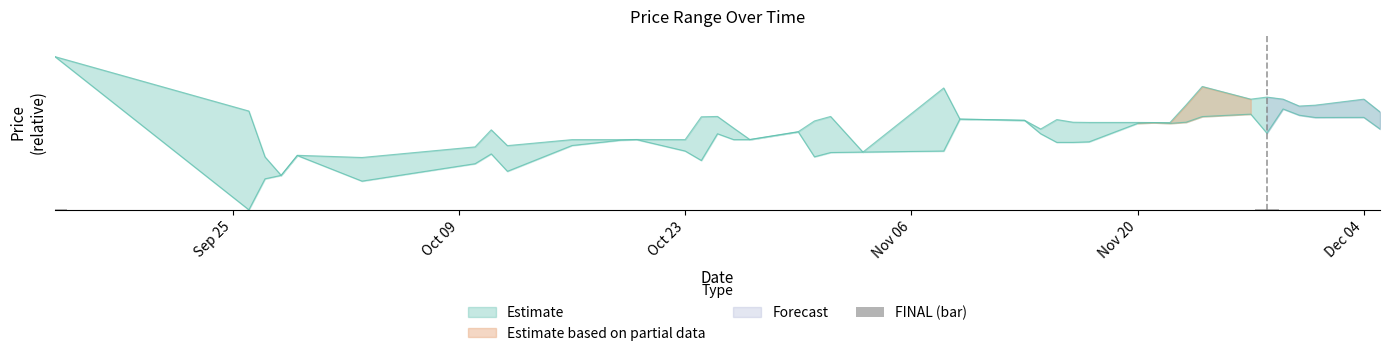

What is the difference between the maximum and second lowest values?

3.2